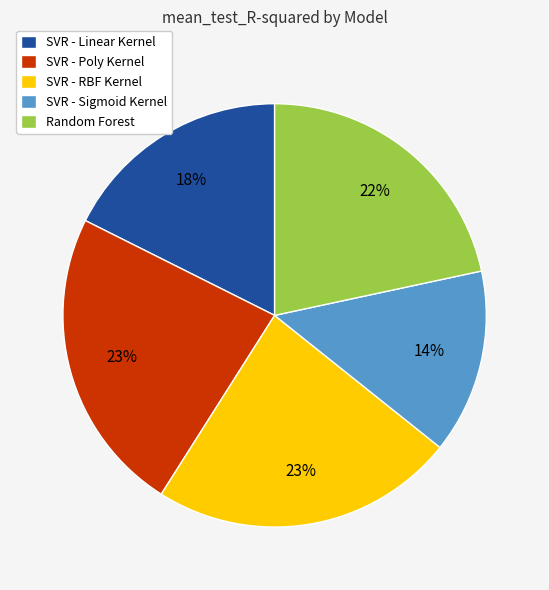

Count the number of slices in the pie.

5